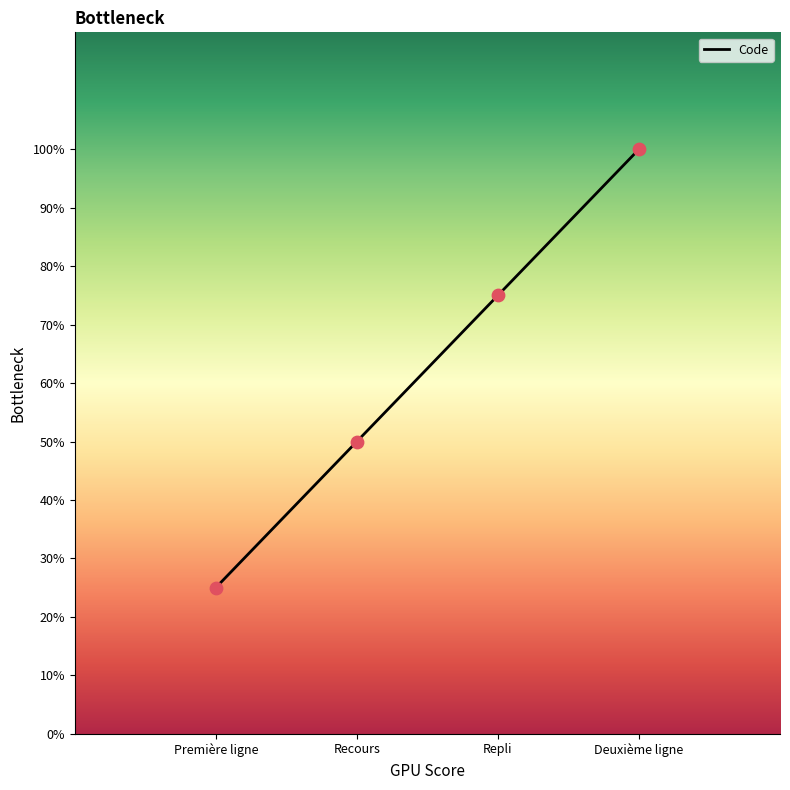

What is the change in value from Recours to Repli?

+25